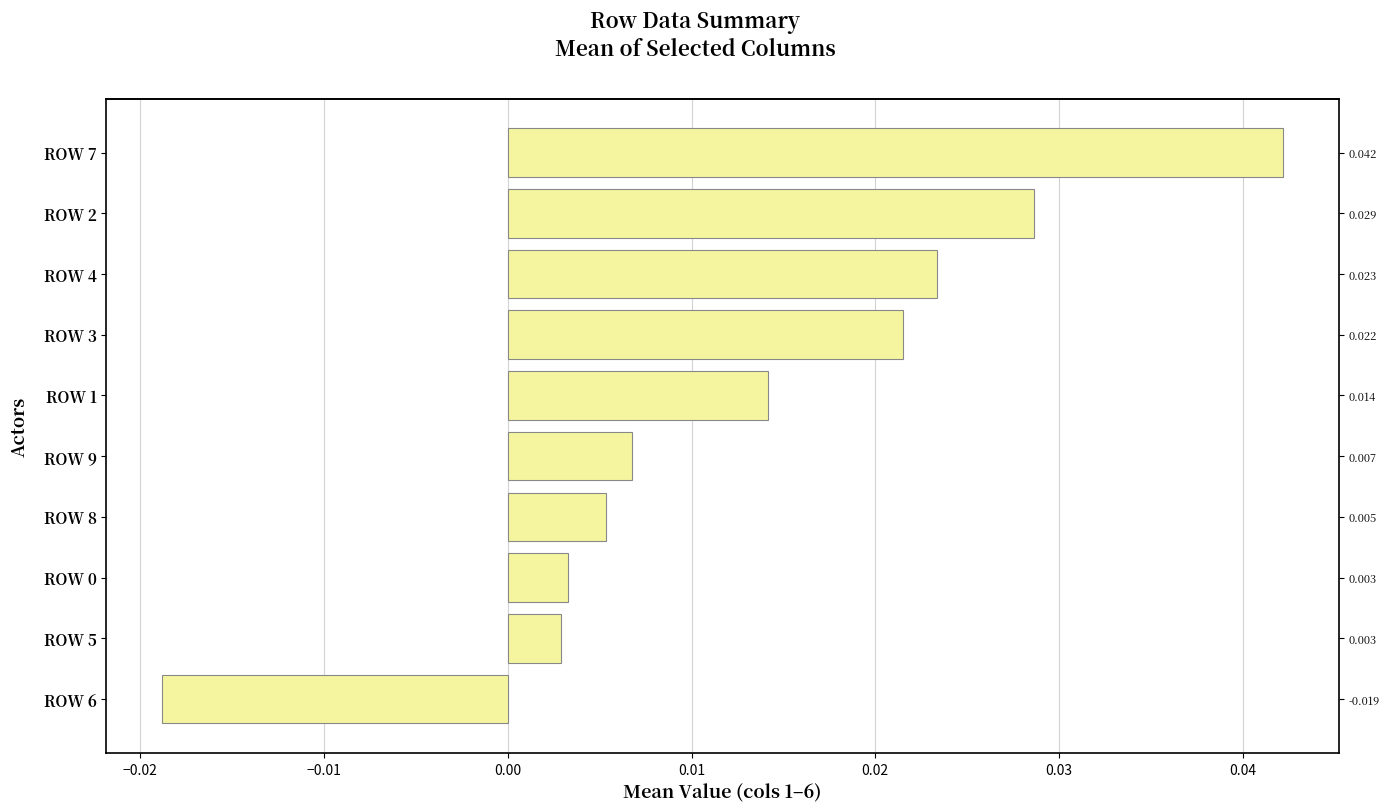

What is the sum of all values?

0.1